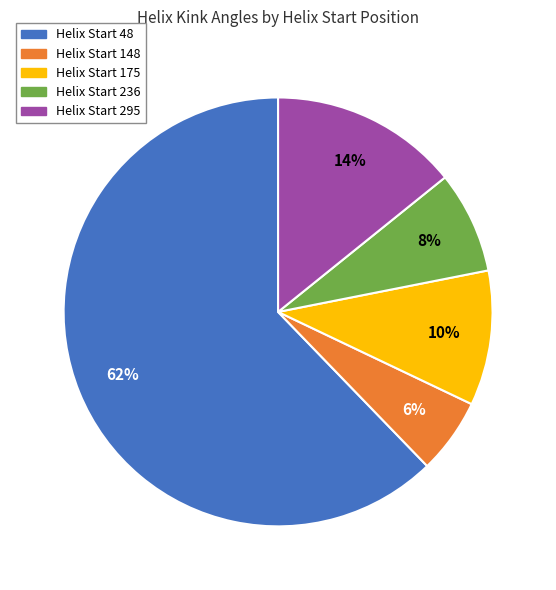

To the nearest percent, what is the average slice percentage?

20%